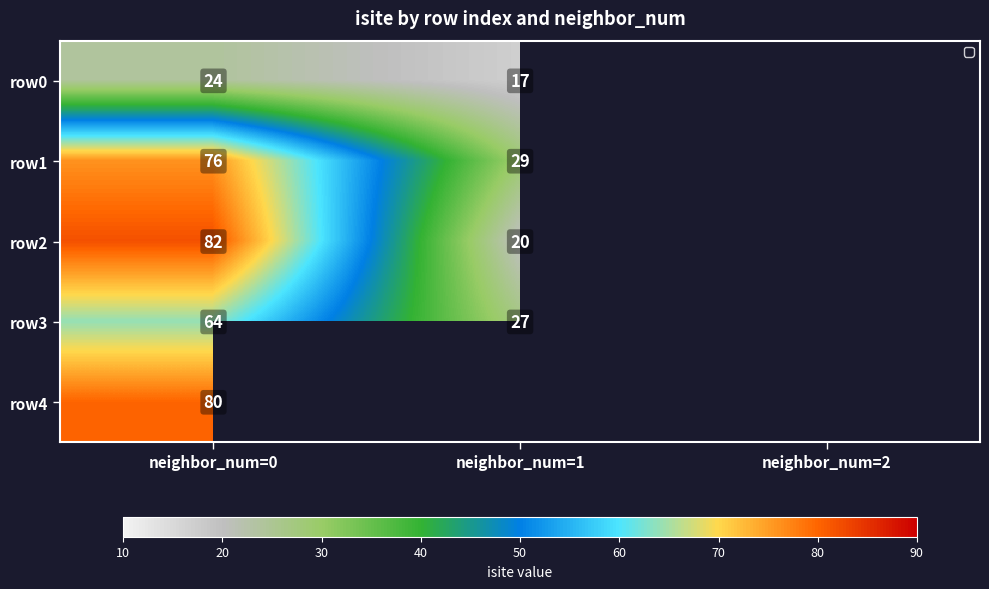

What is the total value across all series at neighbor_num=0?

326